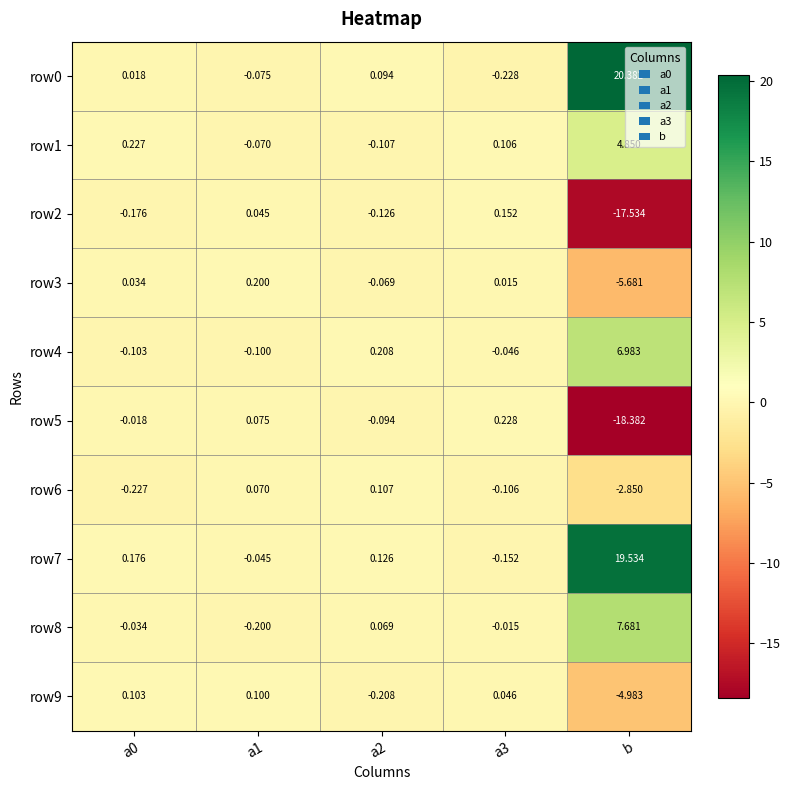

At which category does the chart reach its peak across all series?

b